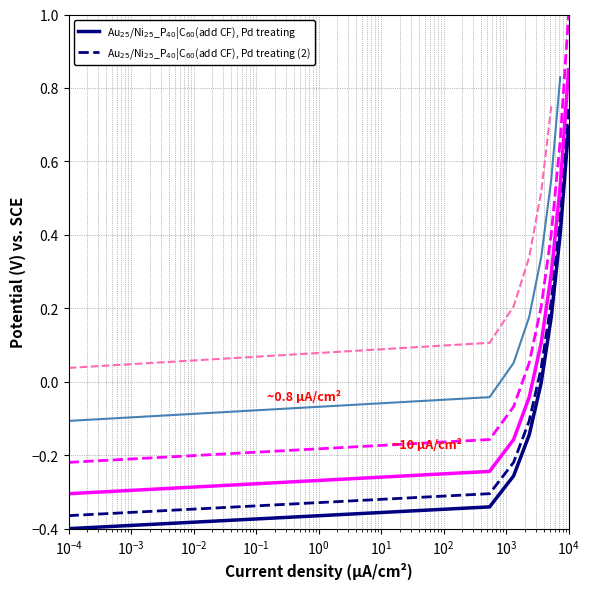

How many data points are less than 0?

5